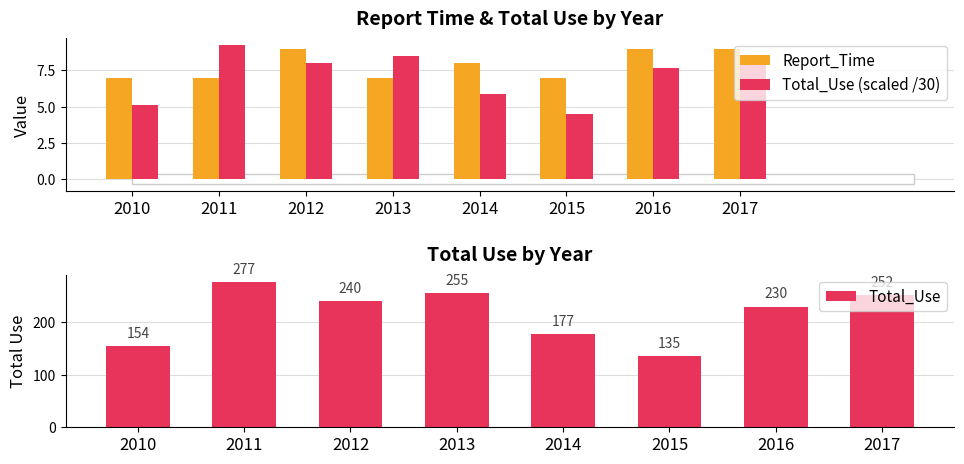

Reading left to right, list all the values displayed in this chart.

Report_Time: 2010=7.0	2011=7.0	2012=9.0	2013=7.0	2014=8.0	2015=7.0	2016=9.0	2017=9.0
Total_Use (scaled /30): 2010=5.1	2011=9.2	2012=8.0	2013=8.5	2014=5.9	2015=4.5	2016=7.7	2017=8.4
Total_Use: 2010=154.0	2011=277.0	2012=240.0	2013=255.0	2014=177.0	2015=135.0	2016=230.0	2017=252.0